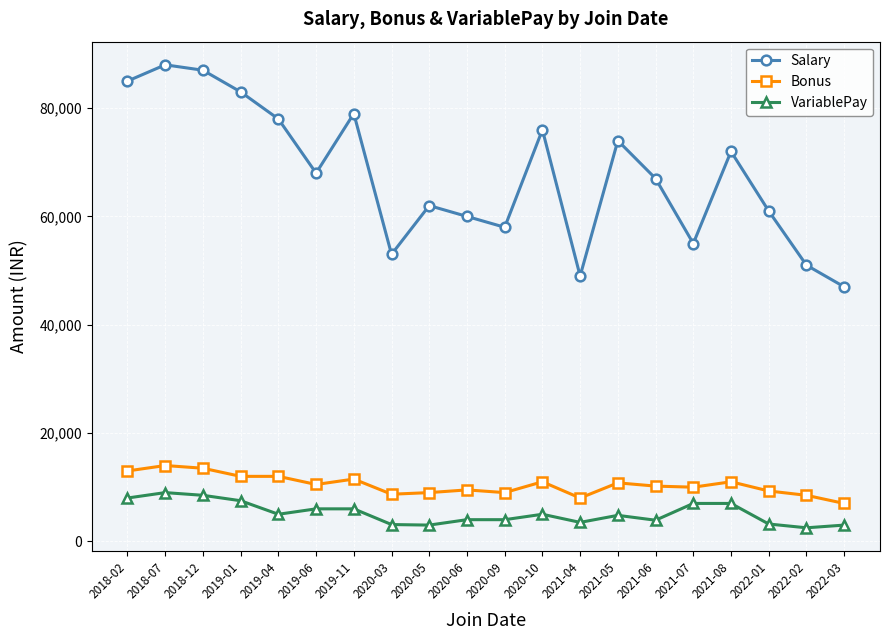

What is the difference between the maximum and minimum values in the VariablePay series?

6500